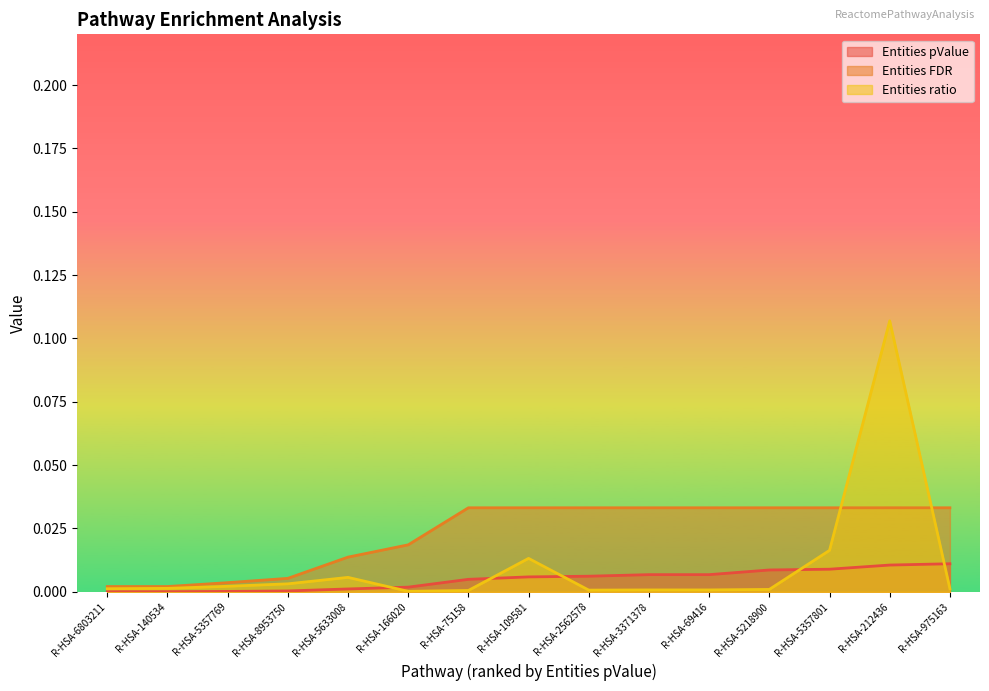

Where do Entities ratio and Entities pValue first cross each other?

R-HSA-5633008 and R-HSA-166020